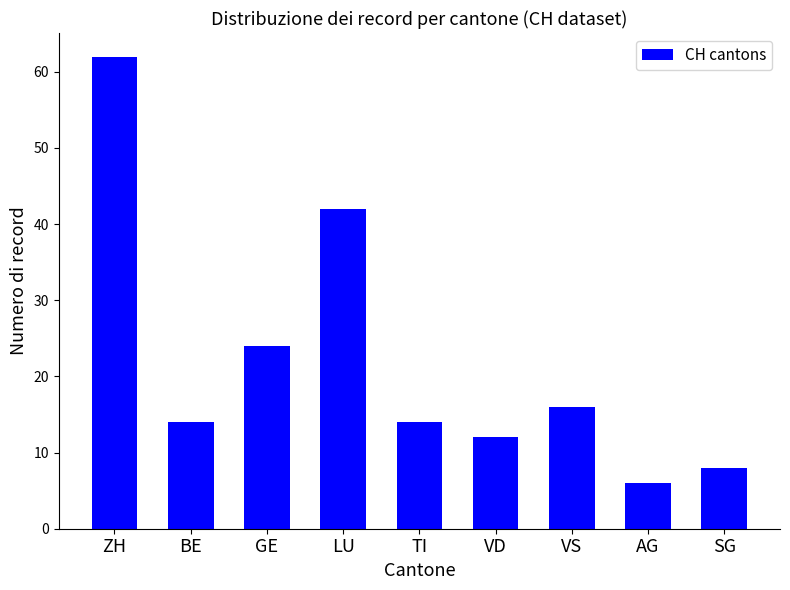

Reading right to left, list all the values displayed in this chart.

SG=8	AG=6	VS=16	VD=12	TI=14	LU=42	GE=24	BE=14	ZH=62